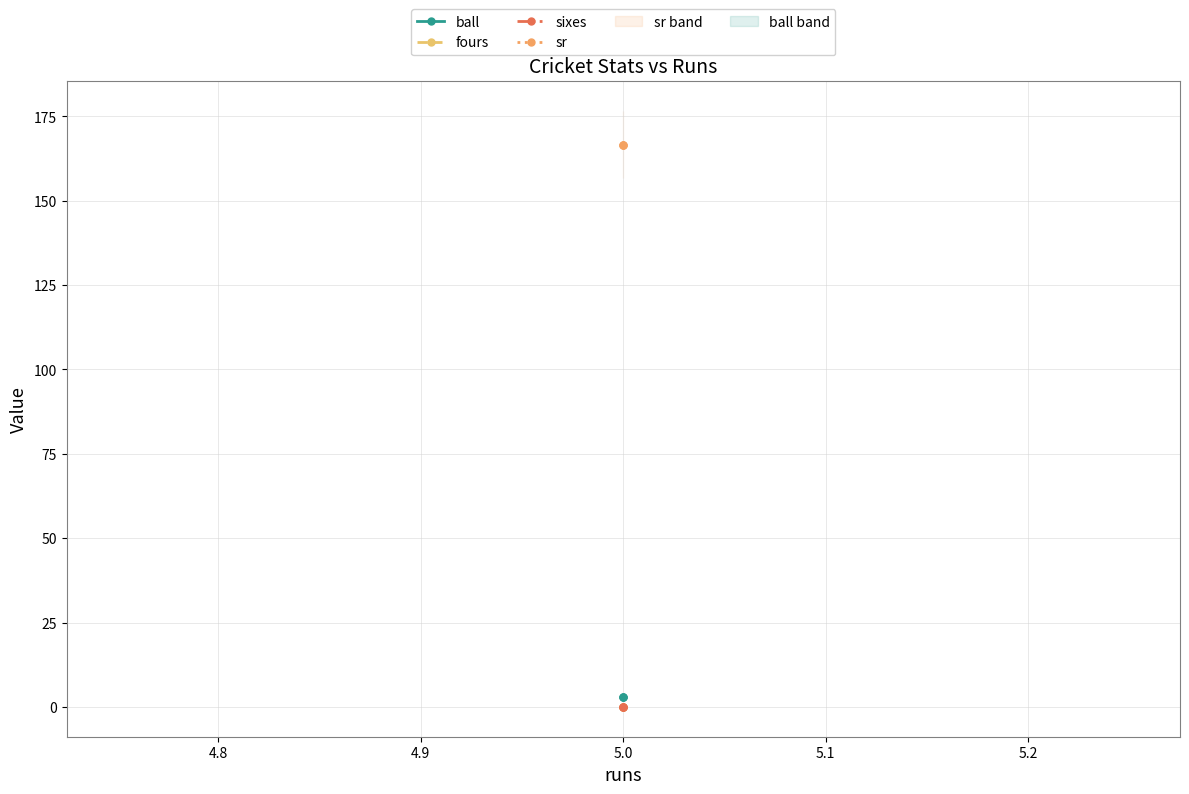

What is the maximum value shown in the chart?

166.7